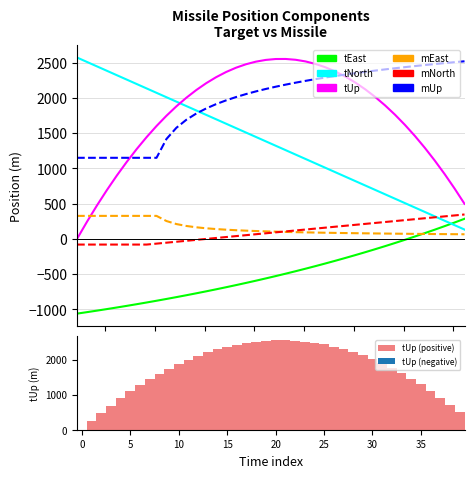

Which series has the largest range (max minus min)?

tUp